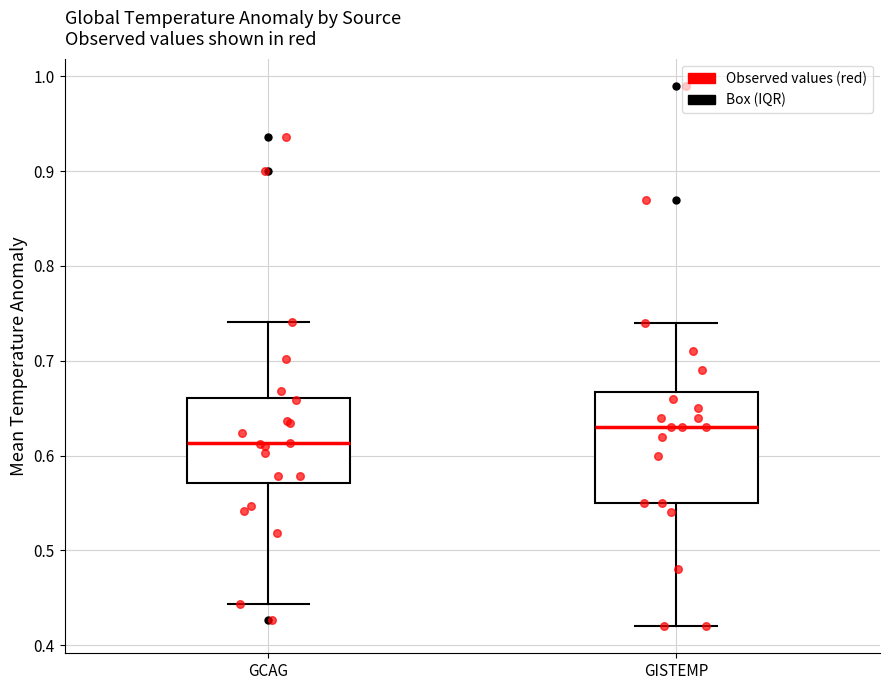

Which box is the tallest, from its lower edge to its upper edge?

GISTEMP